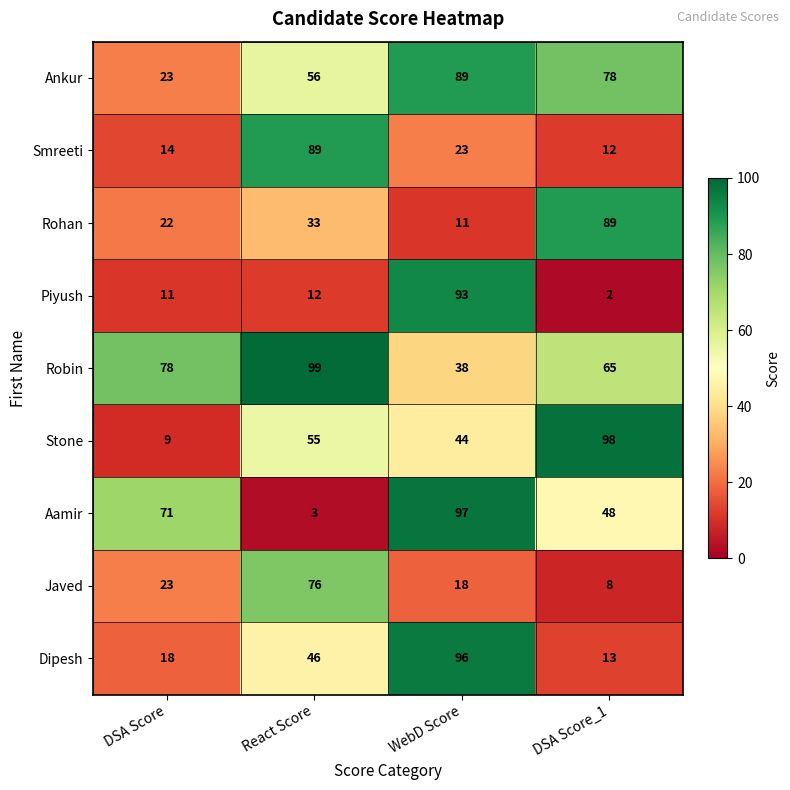

At which category does the chart reach its minimum across all series?

DSA Score_1